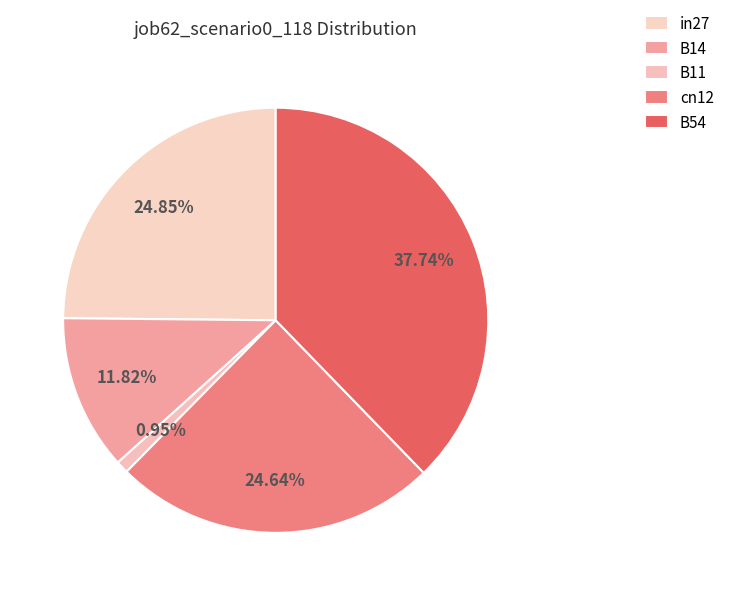

To the nearest percent, what is the combined percentage of B11 and B14?

13%